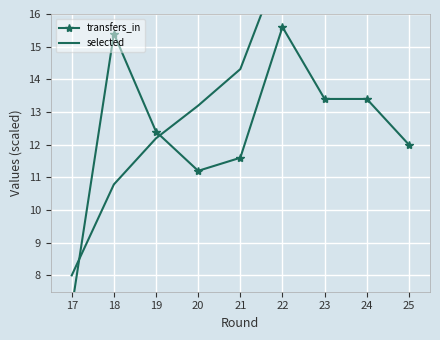

What is the minimum value shown in the chart?

7.0